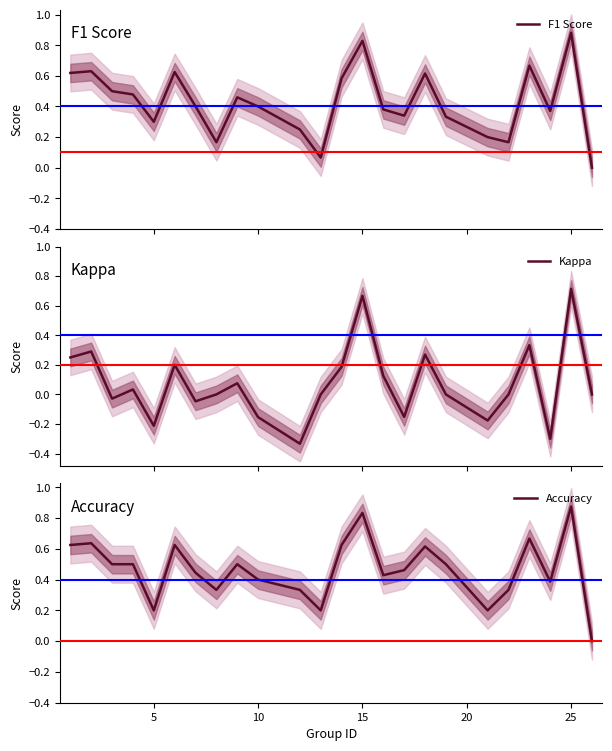

Which category has the highest value in the Accuracy series?

25